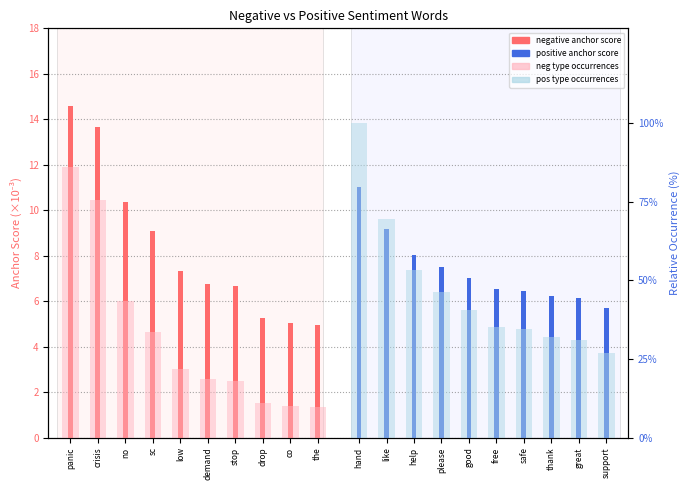

True or false: pos occ (scaled %) has a value of 8.5 at safe.

False